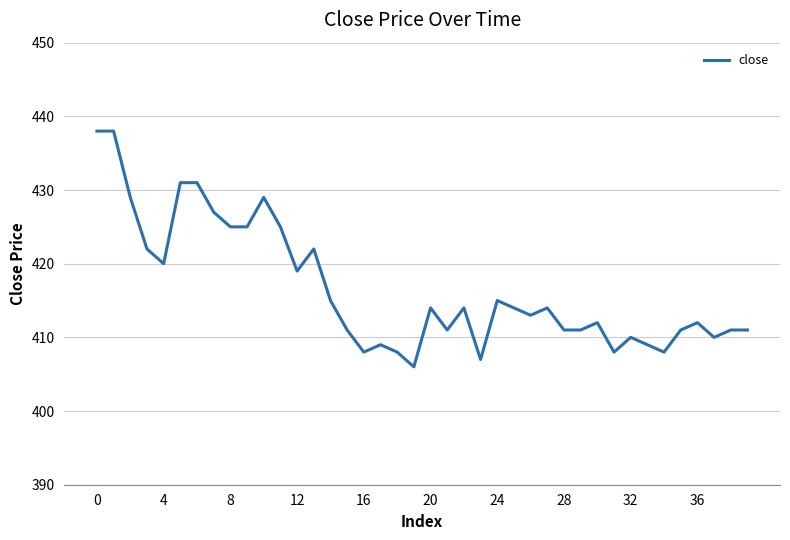

What is the smallest value displayed?

406